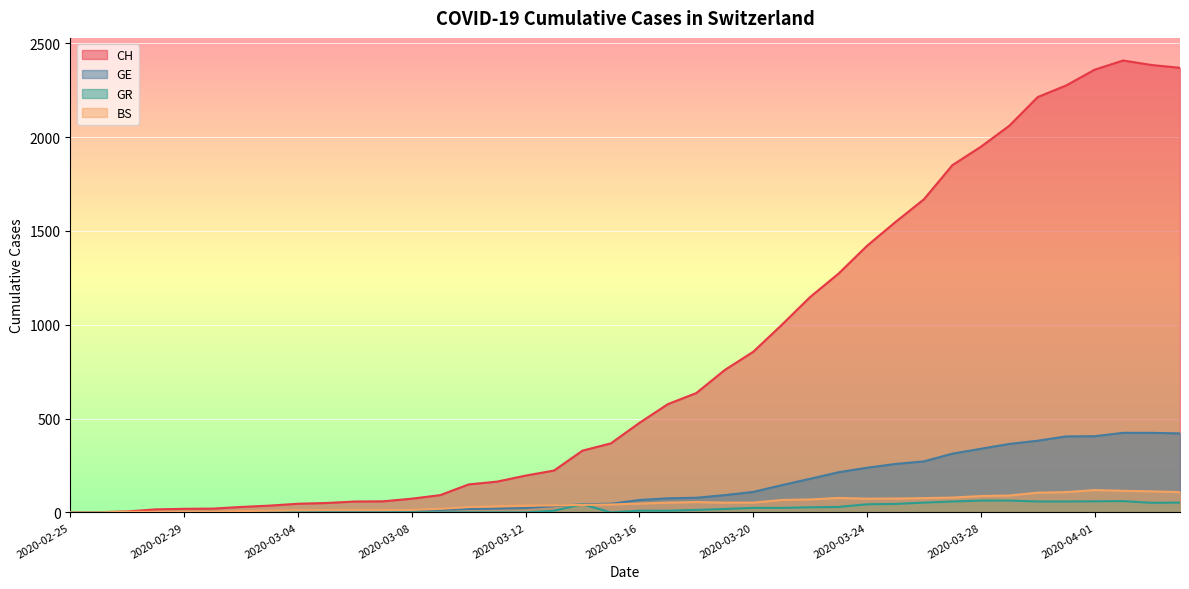

How many data points in GR are less than 9?

18